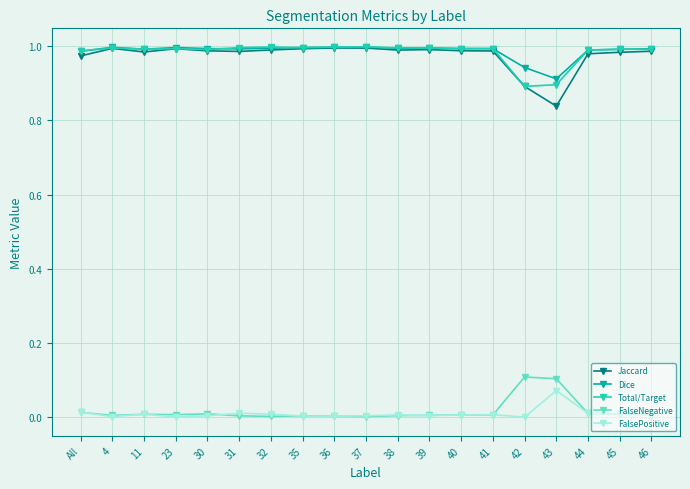

True or false: Jaccard and FalseNegative cross at least once.

False